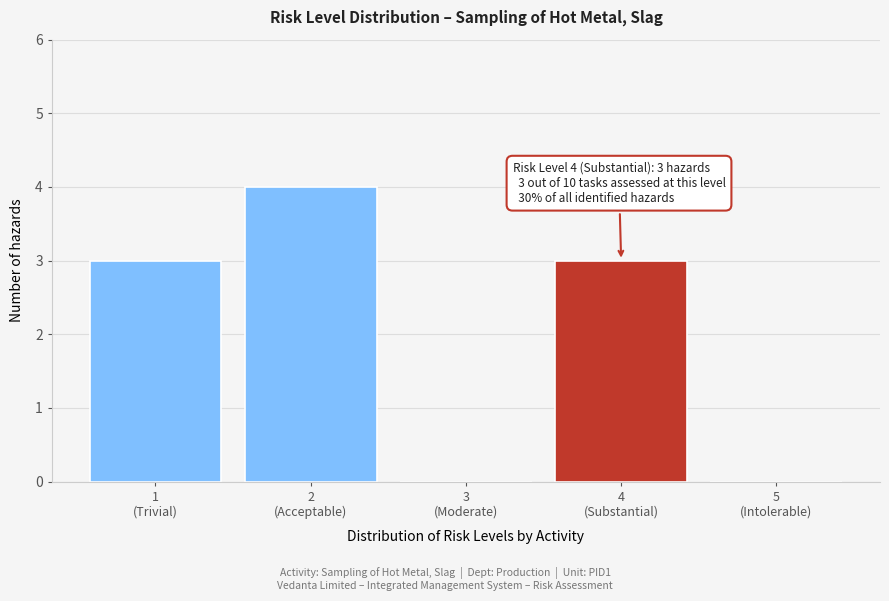

What is the greatest value displayed?

4